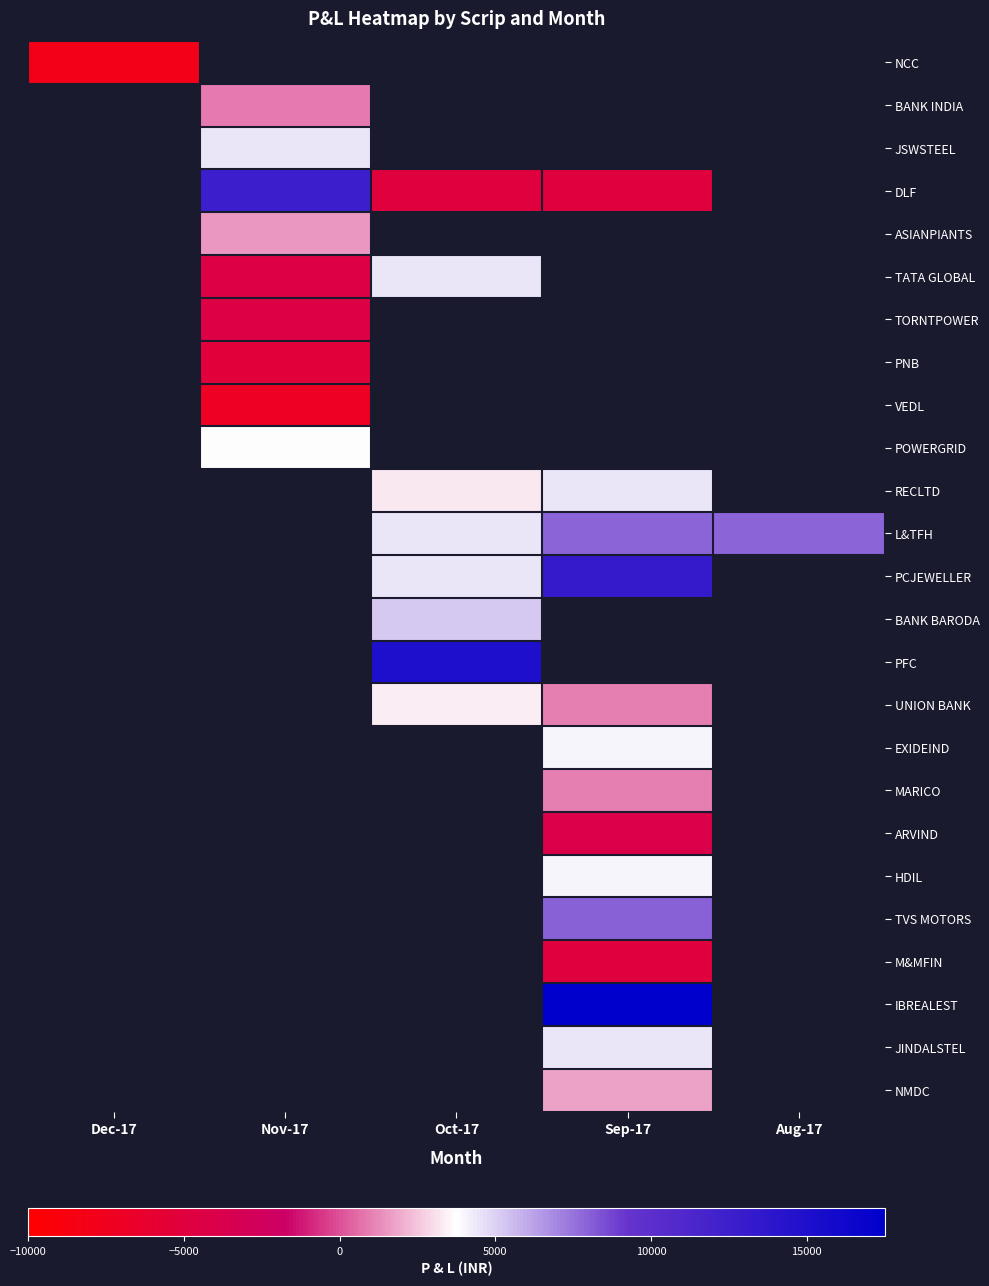

What is the smallest value displayed?

-8000.0